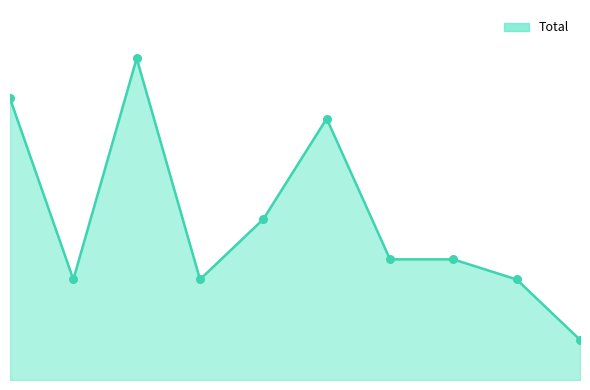

Is this an area chart (filled region under the line)?

Yes